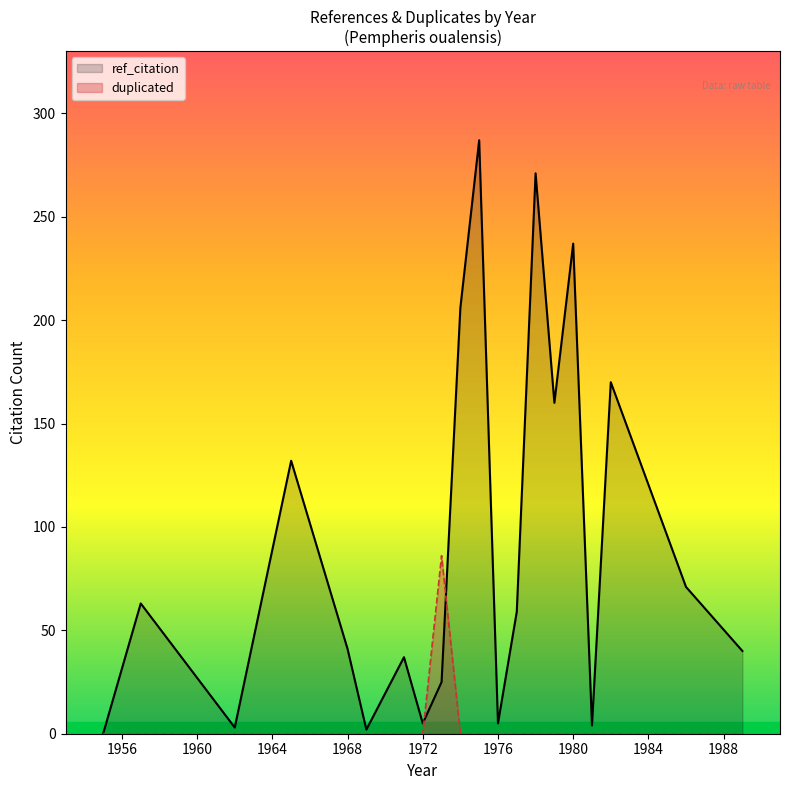

What is the sum of all duplicated values?

86.1